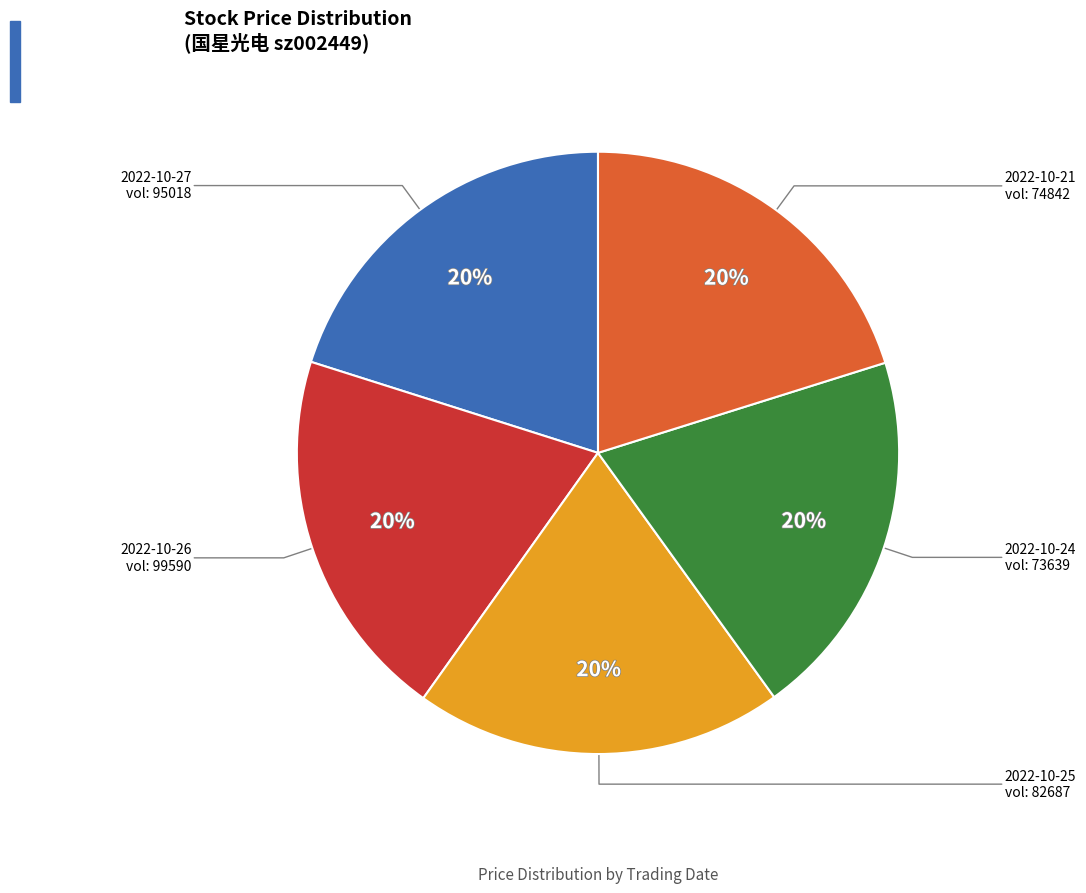

To the nearest percent, what portion does 2022-10-21 represent?

20%